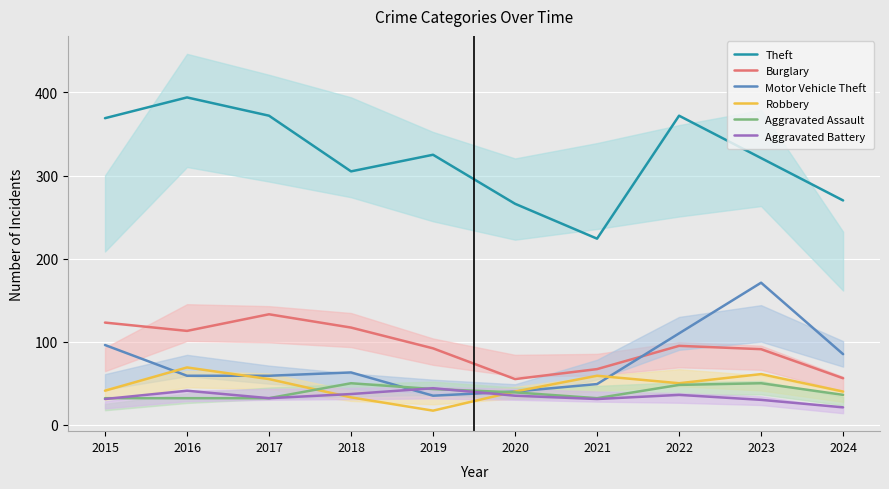

True or false: Burglary and Robbery intersect in this chart.

False